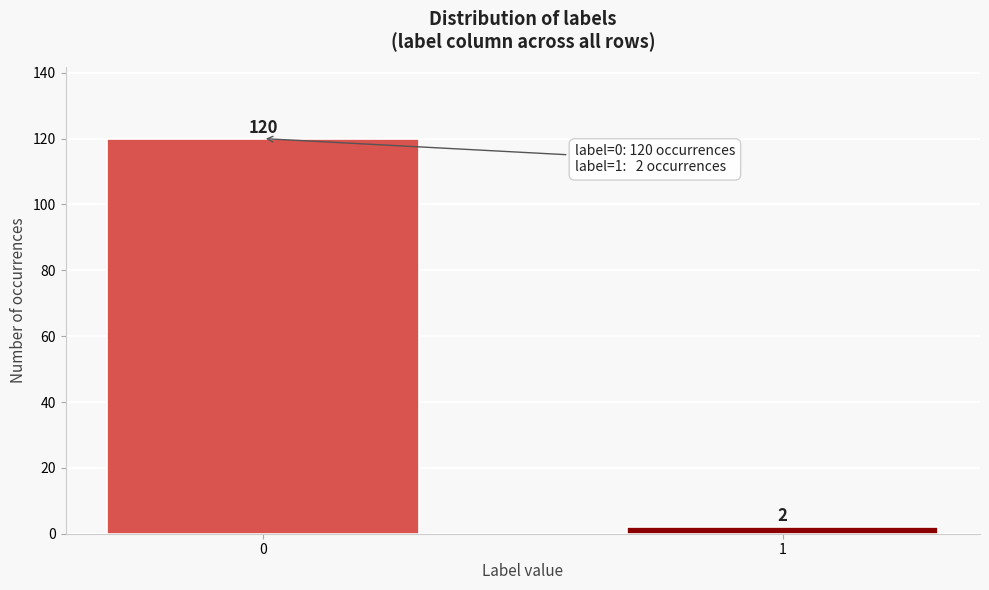

Reading right to left, extract all data points from this chart.

2	120